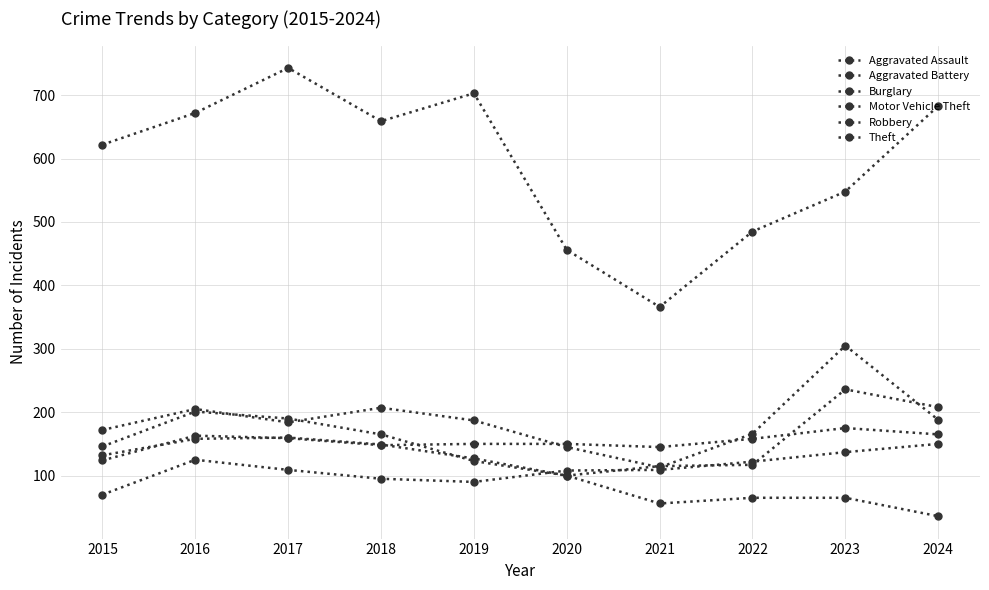

How many values in the Robbery series are below 165?

5